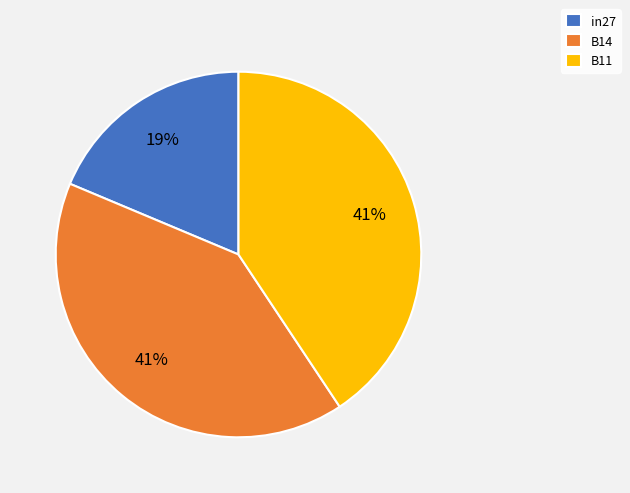

Which slice is the smallest?

in27